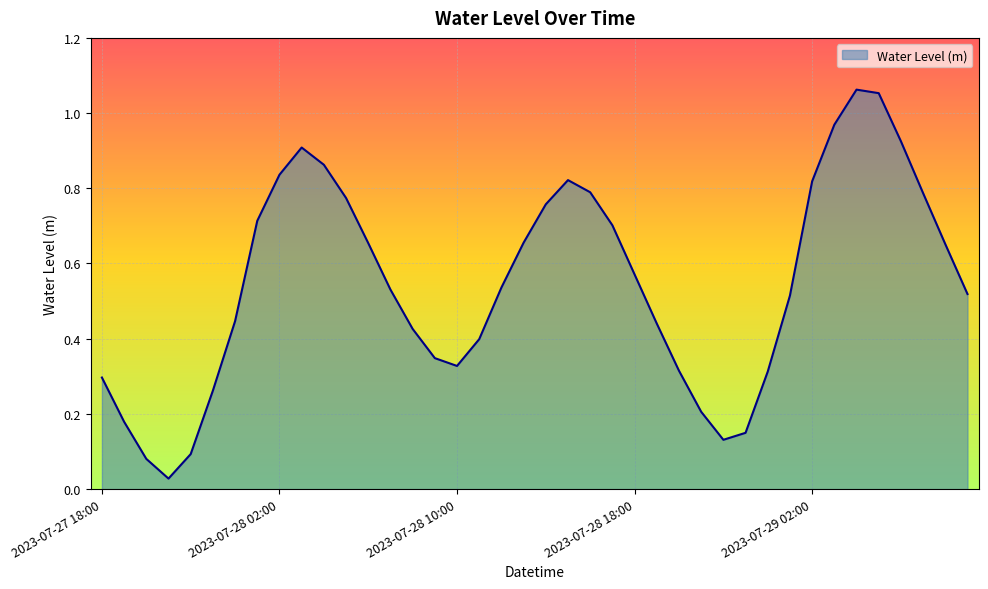

List the labels in order of value, smallest first.

2023-07-27 21:00, 2023-07-27 20:00, 2023-07-27 22:00, 2023-07-28 22:00, 2023-07-28 23:00, 2023-07-27 19:00, 2023-07-28 21:00, 2023-07-27 23:00, 2023-07-27 18:00, 2023-07-29 00:00, 2023-07-28 20:00, 2023-07-28 10:00, 2023-07-28 09:00, 2023-07-28 11:00, 2023-07-28 08:00, 2023-07-28 19:00, 2023-07-28 00:00, 2023-07-29 01:00, 2023-07-29 09:00, 2023-07-28 07:00, 2023-07-28 12:00, 2023-07-28 18:00, 2023-07-29 08:00, 2023-07-28 06:00, 2023-07-28 13:00, 2023-07-28 17:00, 2023-07-28 01:00, 2023-07-28 14:00, 2023-07-28 05:00, 2023-07-29 07:00, 2023-07-28 16:00, 2023-07-29 02:00, 2023-07-28 15:00, 2023-07-28 02:00, 2023-07-28 04:00, 2023-07-28 03:00, 2023-07-29 06:00, 2023-07-29 03:00, 2023-07-29 05:00, 2023-07-29 04:00